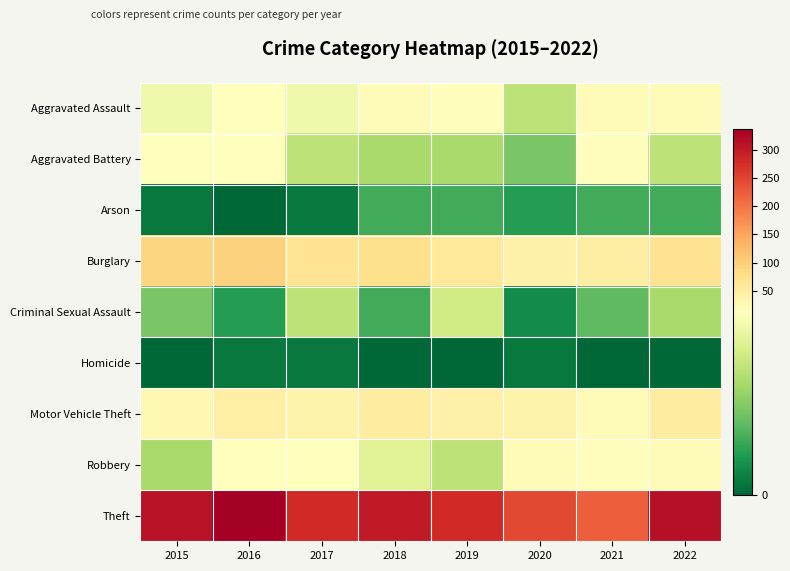

Rank the series at 2015 from lowest to highest value.

Homicide, Arson, Criminal Sexual Assault, Robbery, Aggravated Assault, Aggravated Battery, Motor Vehicle Theft, Burglary, Theft